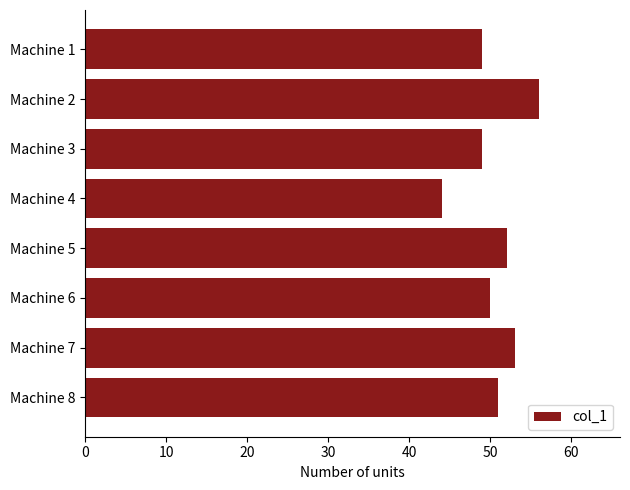

What is the change in value from Machine 1 to Machine 8?

+2